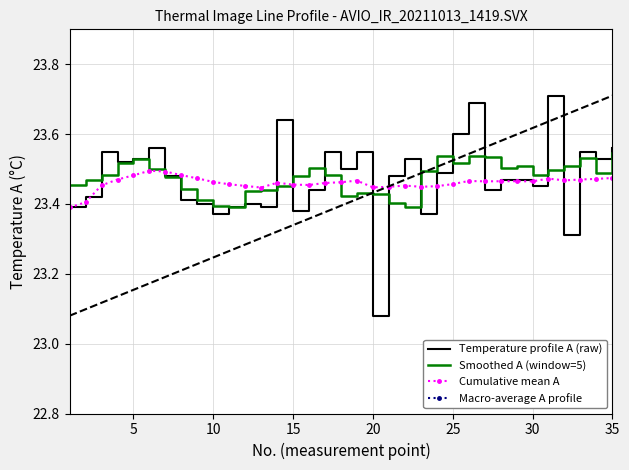

True or false: Smoothed A (window=5) has a value of 5.6 at 35.

False